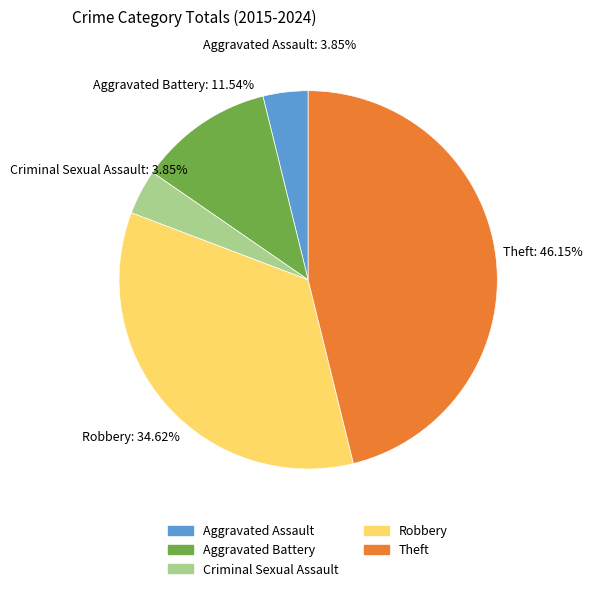

Do Criminal Sexual Assault and Robbery together represent more than half of the pie?

No